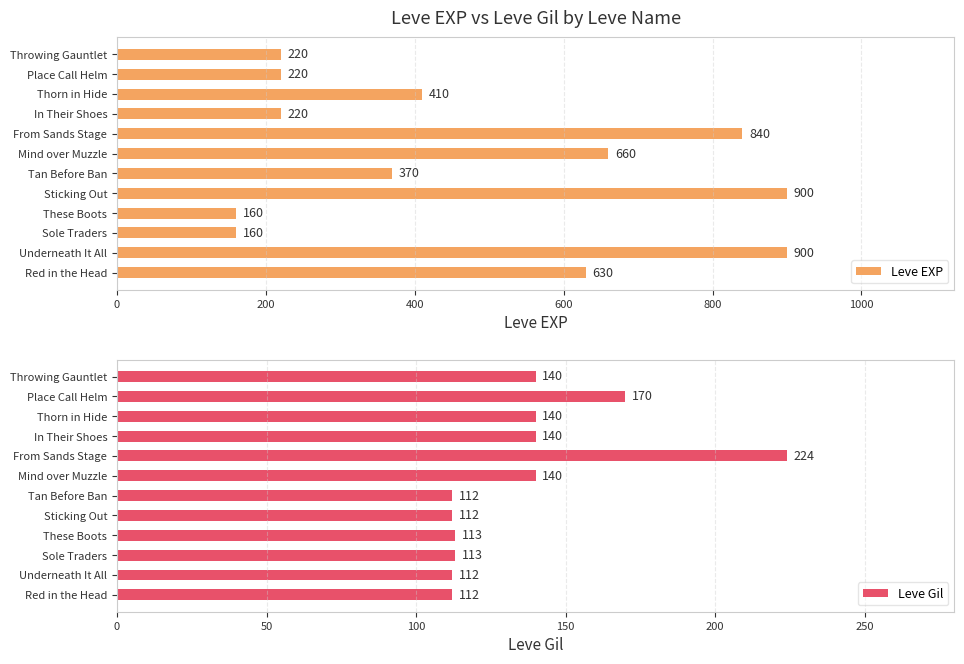

How many values in the Leve EXP series exceed 410?

5